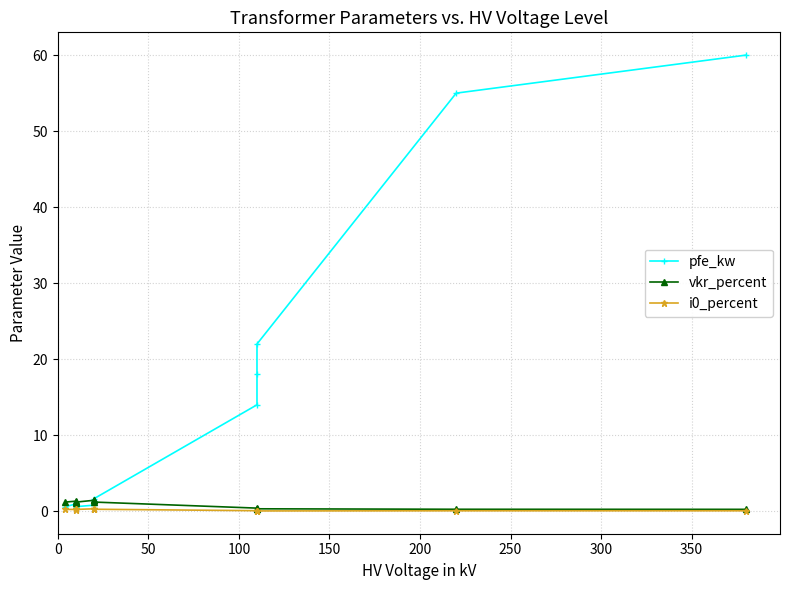

Does the chart display data point markers on the line(s)?

Yes